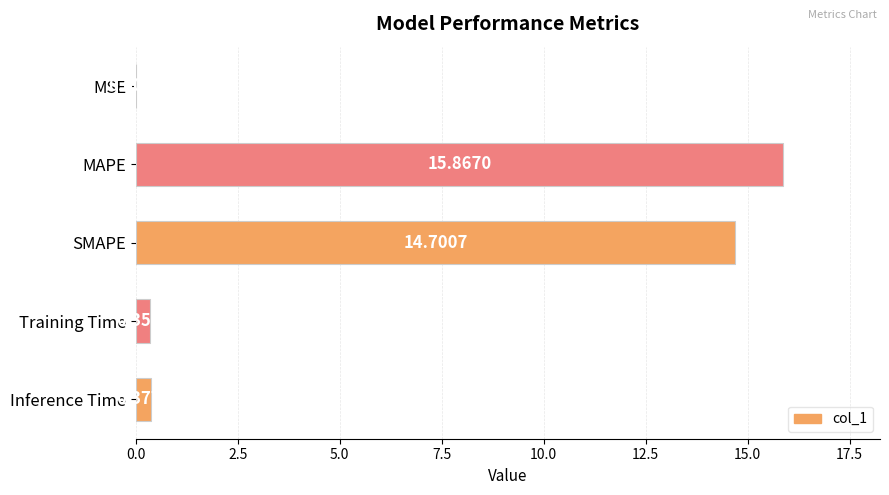

Between SMAPE and Training Time, which is larger?

SMAPE